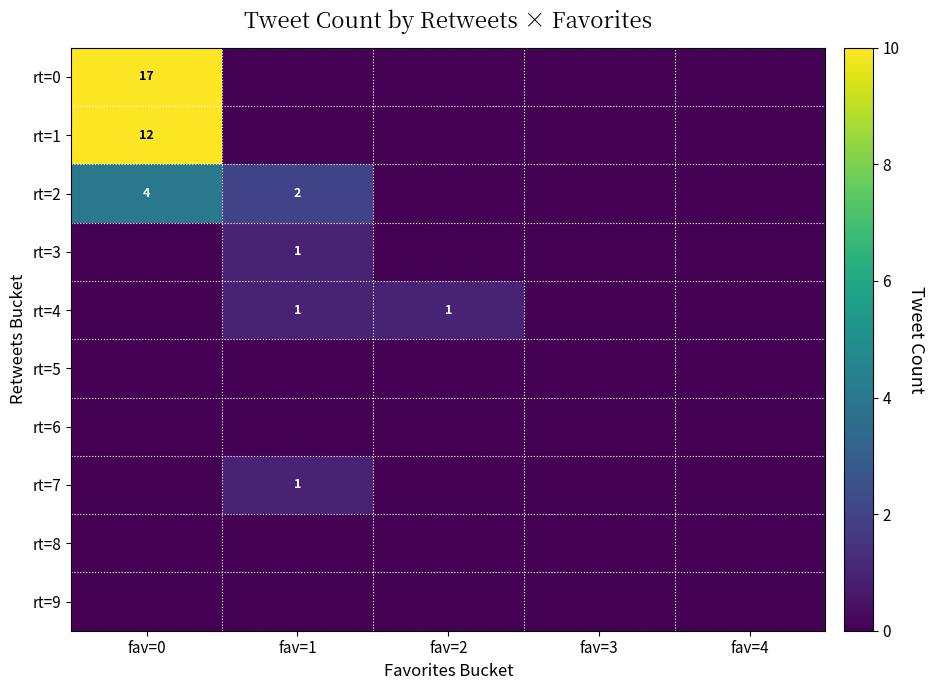

At which label does rt=8 reach its minimum?

fav=0